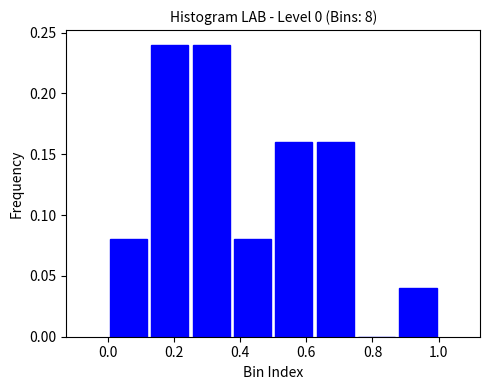

What is the height of the bar covering 0.125 to 0.250 on the x-axis? Neither the bar edges nor the heights are printed on the chart, so give them approximately, as read against the axes.

0.24